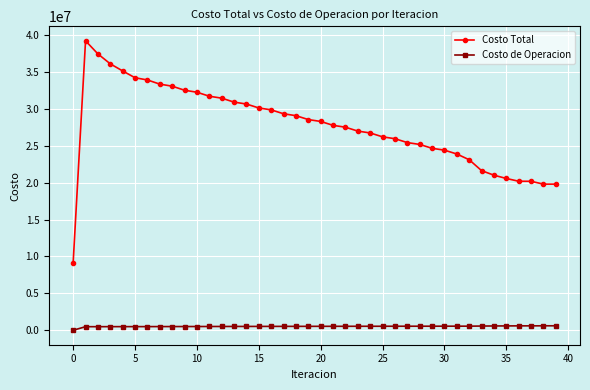

What is the minimum value for Costo Total?

9181288.6